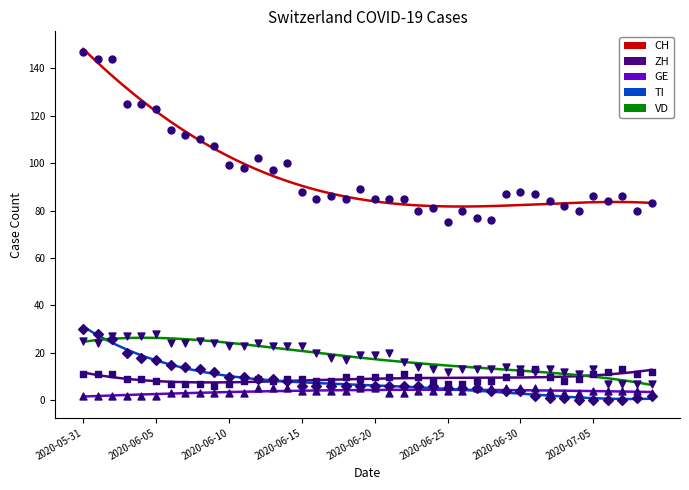

Which series contains the lowest Y value?

TI